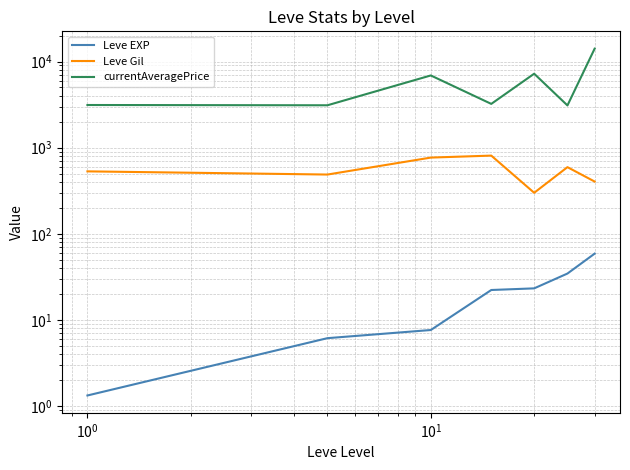

What is the value of the Leve Gil point at the 3rd from the left?

768.3